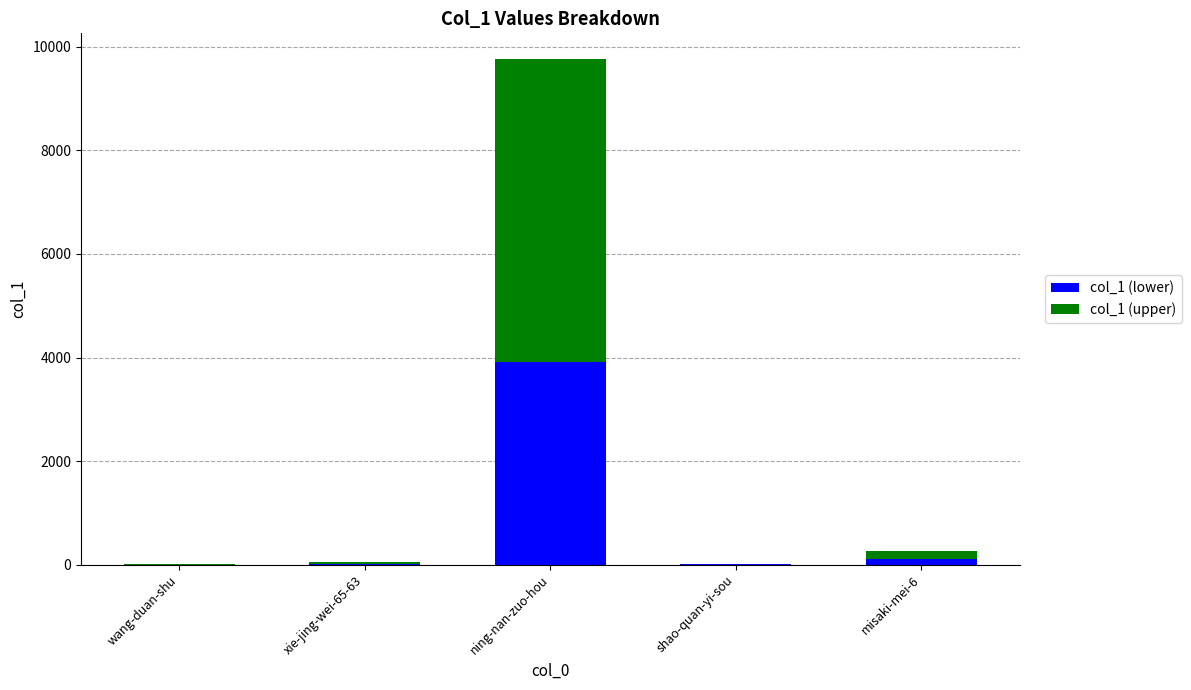

What is the maximum value for col_1 (lower)?

3908.8